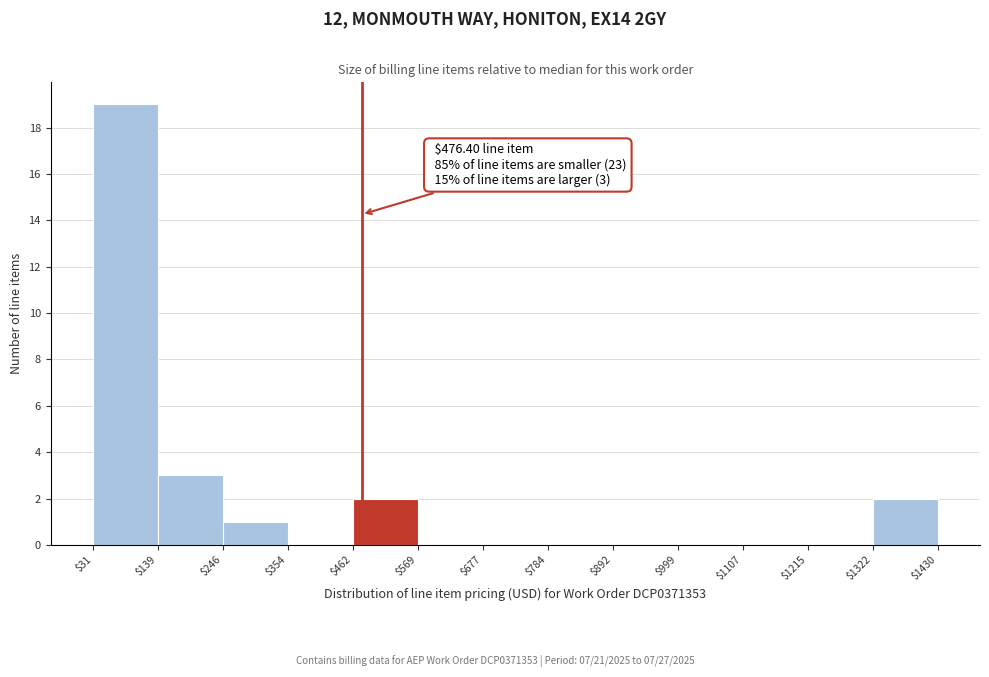

Over which range of the x-axis is the bar tallest?

$31 to $139